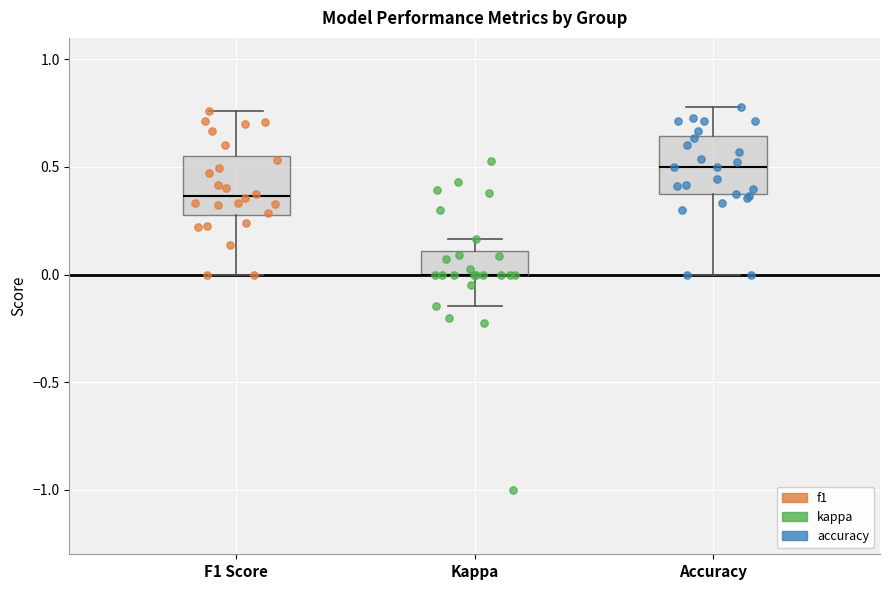

Reading left to right, transcribe this box plot: for each box, give where its median line is, the range the box spans, and where its two whiskers end, as read against the y-axis. The values are not printed on the chart, so give them approximately, as read against the axis.

F1 Score: median 0.35, box 0.30 to 0.55, whiskers 0.00 to 0.75
Kappa: median 0.00 (drawn on the box's lower edge), box 0.00 to 0.10, whiskers -0.15 to 0.15
Accuracy: median 0.50, box 0.35 to 0.65, whiskers 0.00 to 0.80